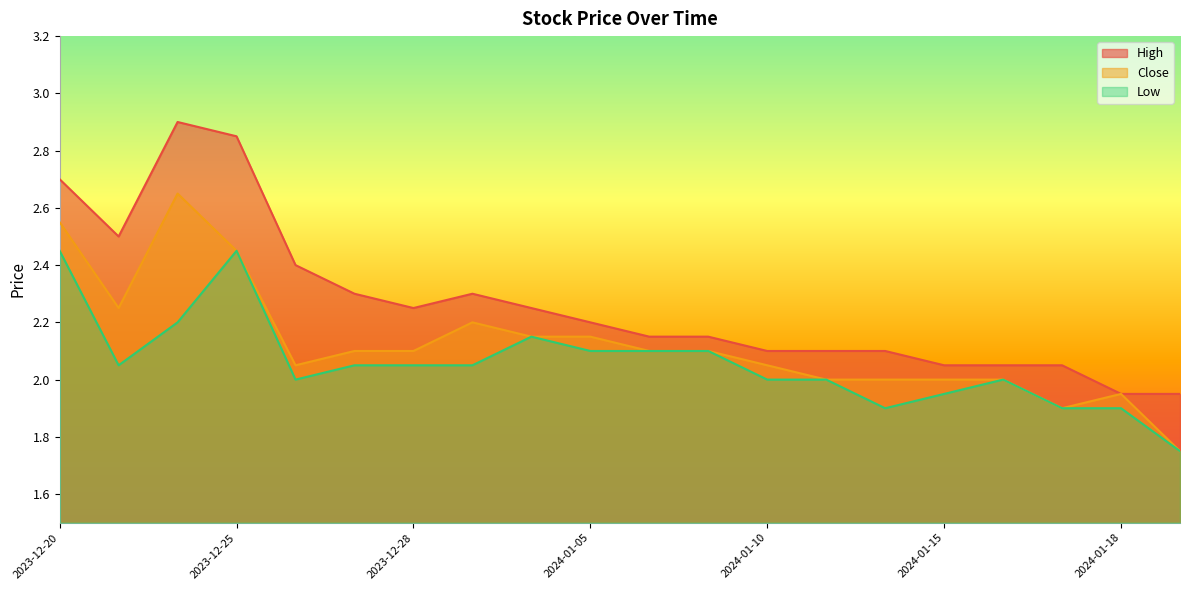

Which category has the highest value in the High series?

2023-12-22